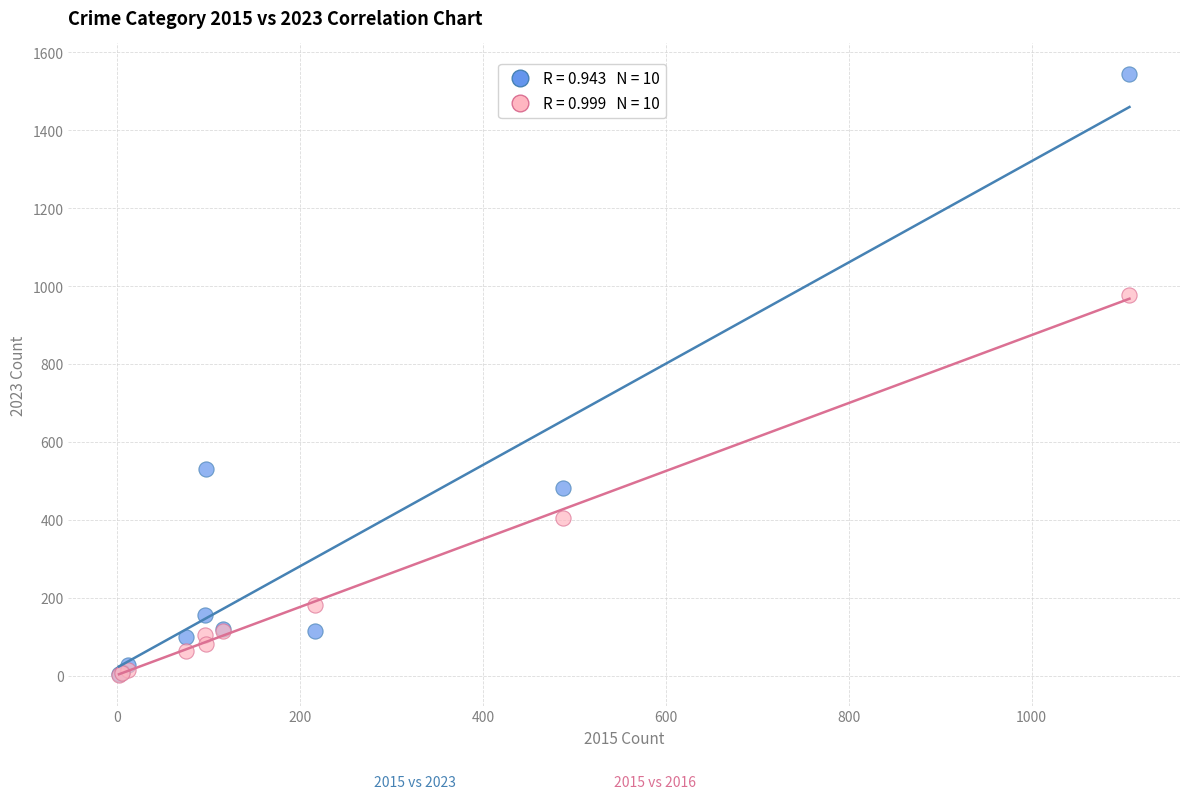

Across all series, what Y value is closest to 773?

977